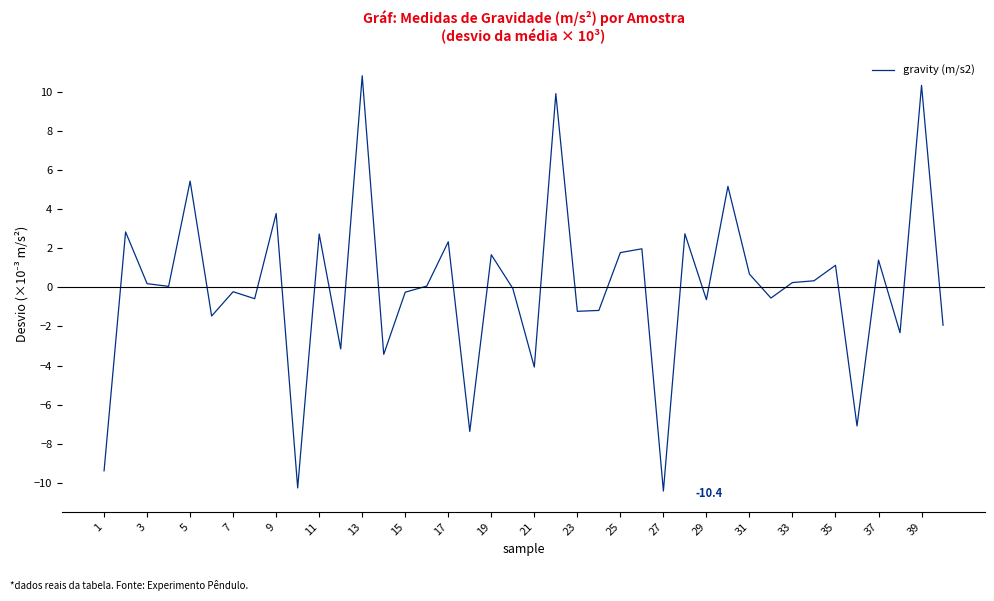

What is the smallest value displayed?

-10.4